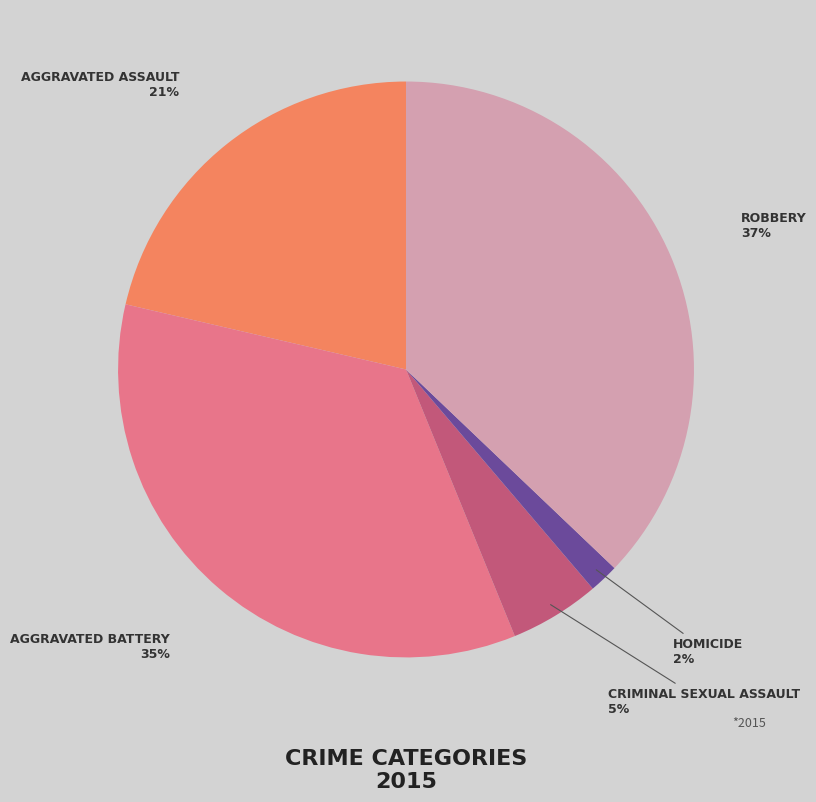

How many segments does this pie chart have?

5